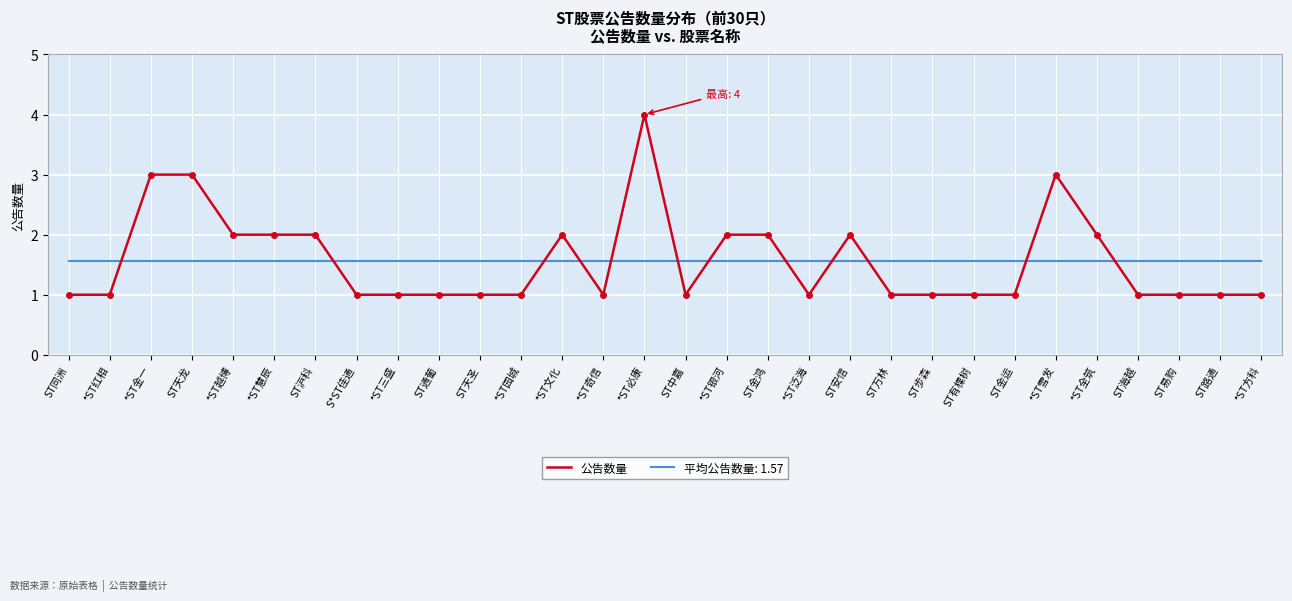

Is it true that 公告数量 equals 1.7 at *ST雪发?

False